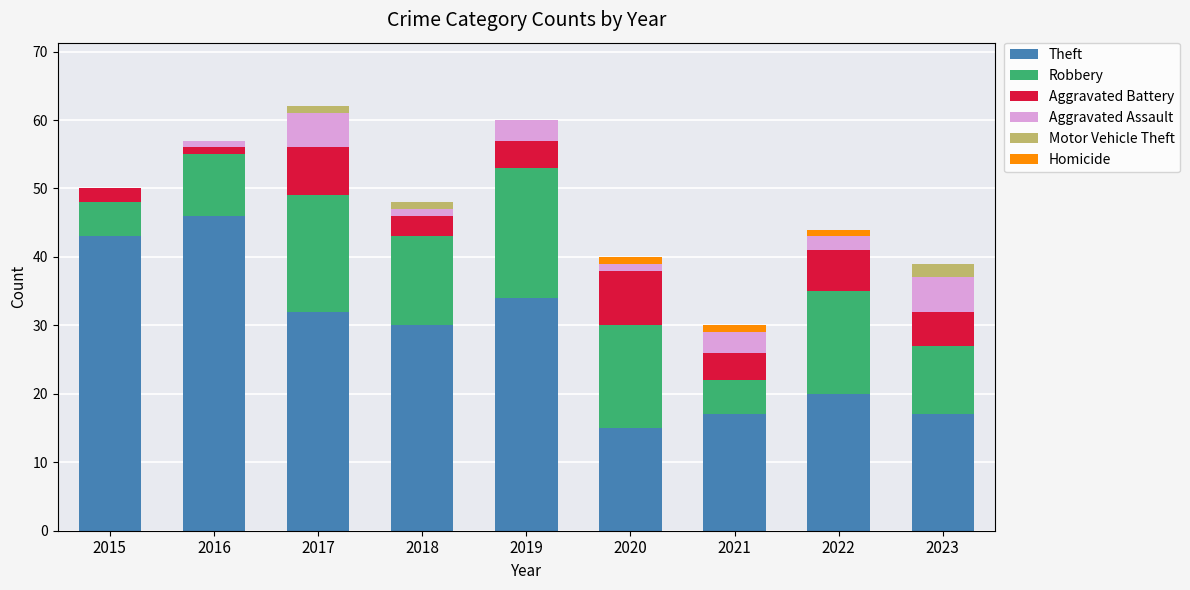

What is the highest value of the Theft series?

46